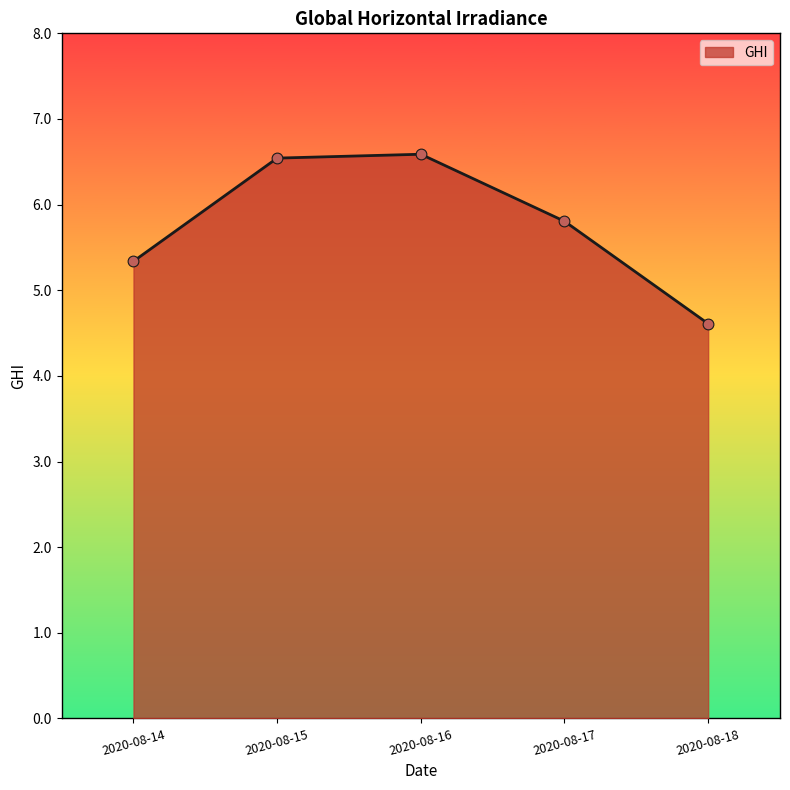

Approximately how many times larger is the value at 2020-08-18 compared to 2020-08-16?

0.7